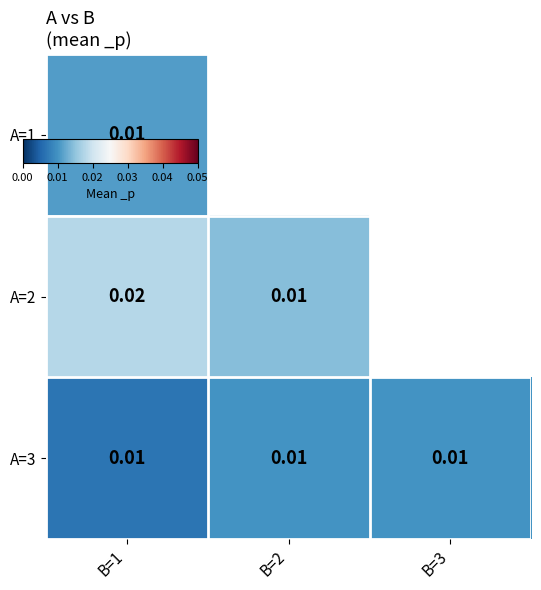

Rank the categories by A=1 value from highest to lowest.

B=1, B=2, B=3